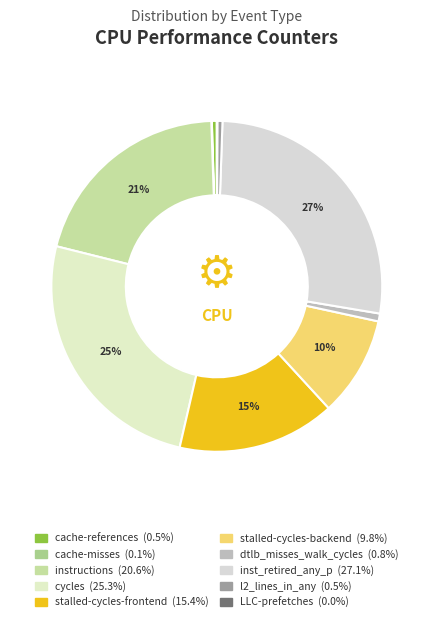

The stalled-cycles-backend slice represents 10% of the pie. True or false?

True